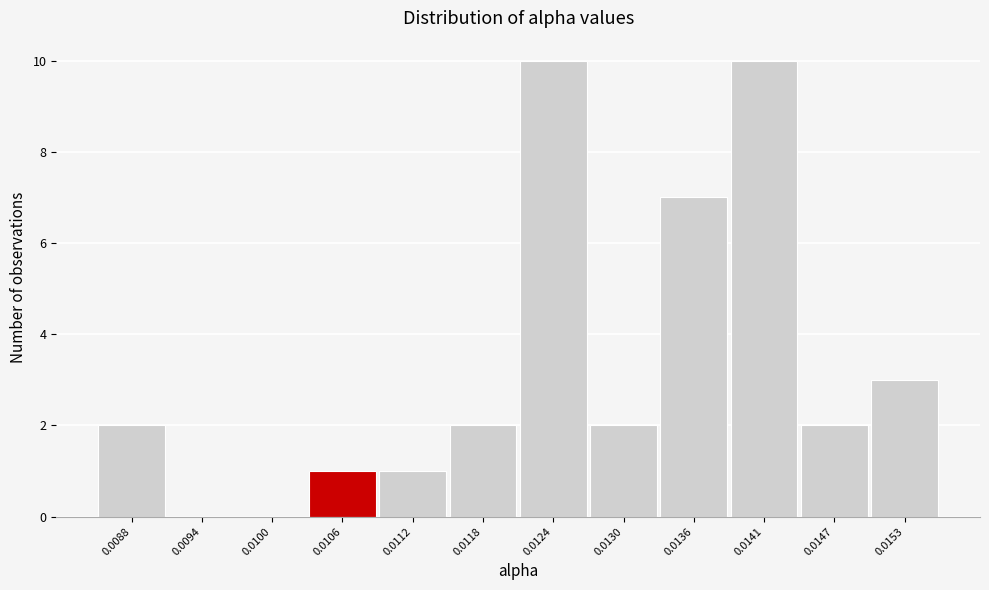

Reading left to right, what are all the values shown in this chart?

0.0088=2	0.0094=0	0.0100=0	0.0106=1	0.0112=1	0.0118=2	0.0124=10	0.0130=2	0.0136=7	0.0141=10	0.0147=2	0.0153=3